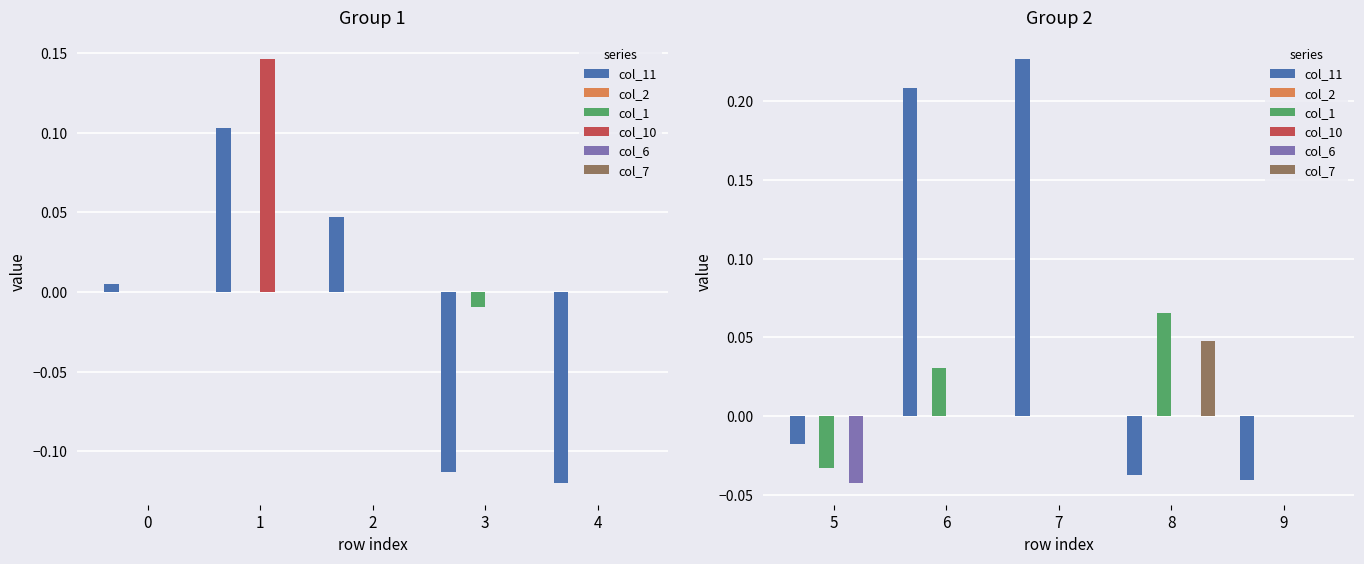

True or false: col_10 has a value of 0.0 at 7.

True